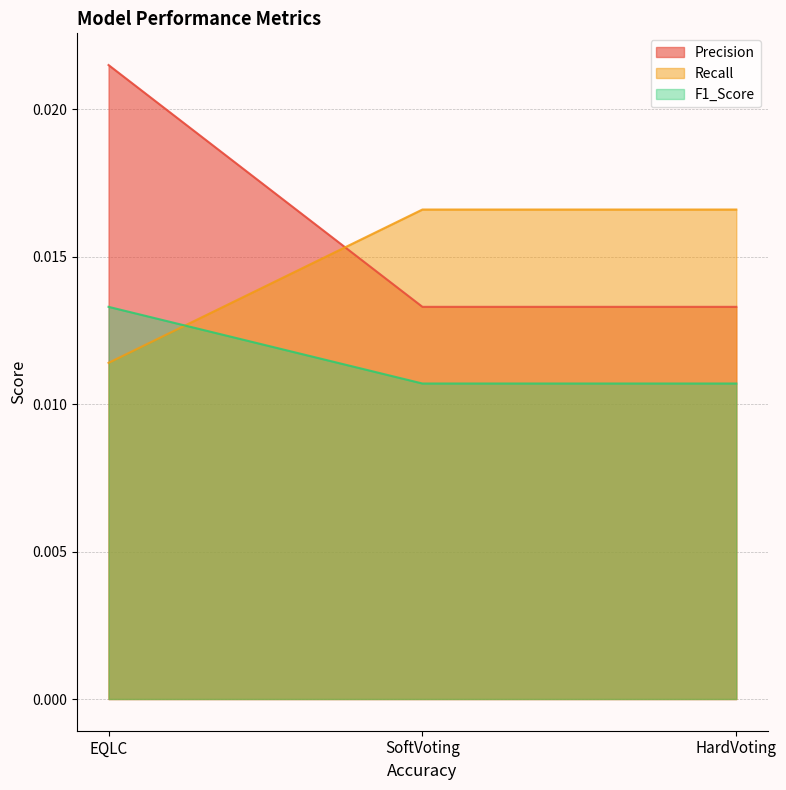

What is the label of the 3rd point from the left?

HardVoting